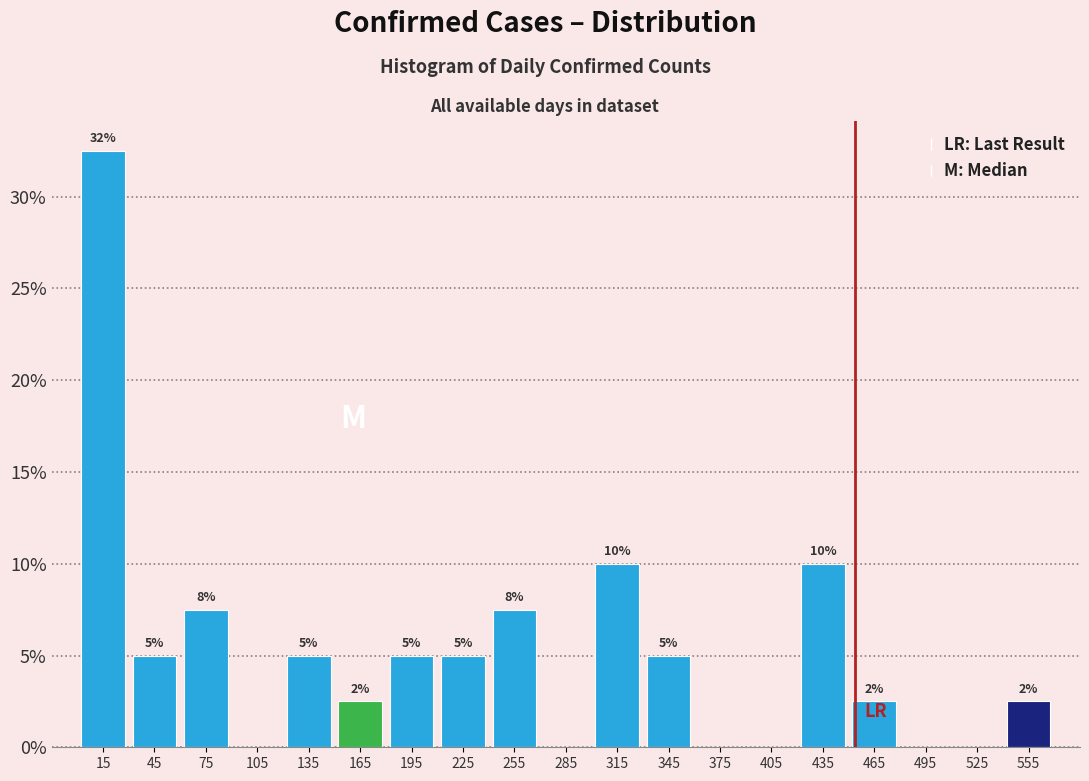

Which range on the x-axis has the tallest bar?

0 to 30